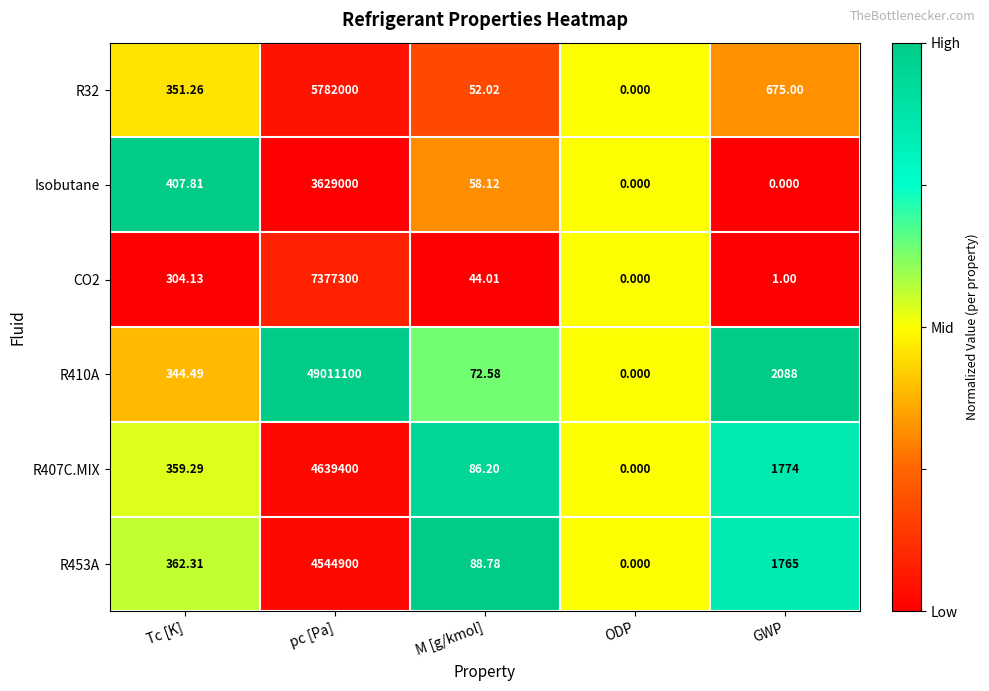

At which label does R407C.MIX reach its peak?

pc [Pa]